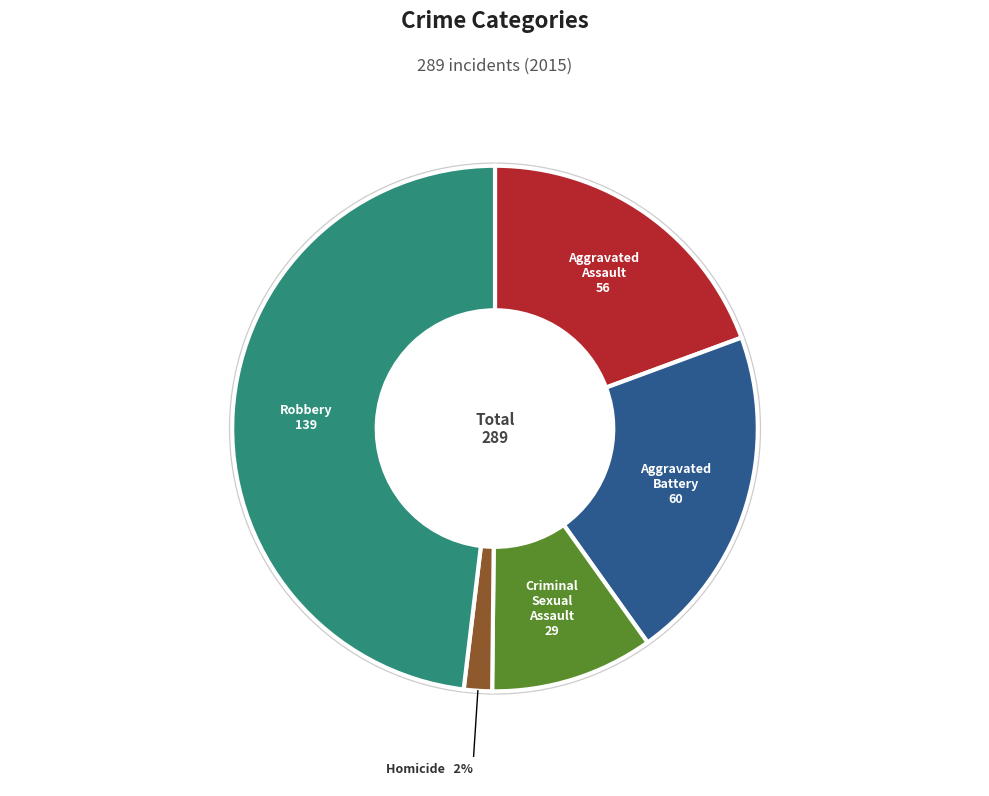

Approximately how many times larger is the value at Aggravated Battery compared to Criminal Sexual Assault?

2.1